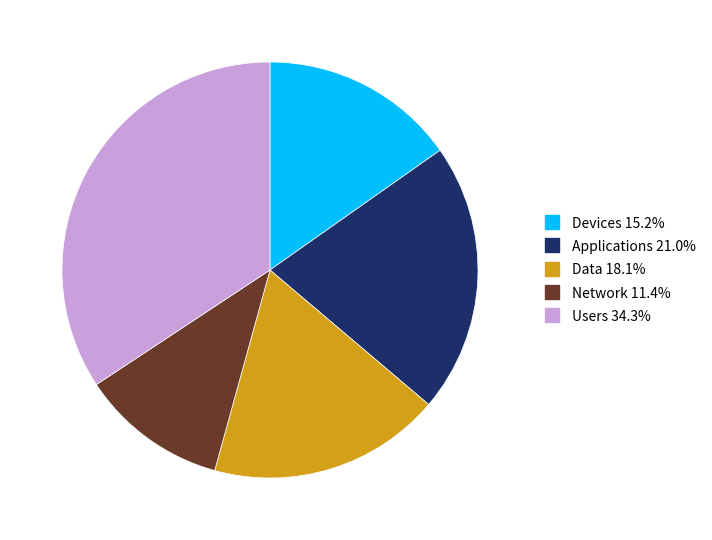

Is there any slice that represents more than half of the pie?

No